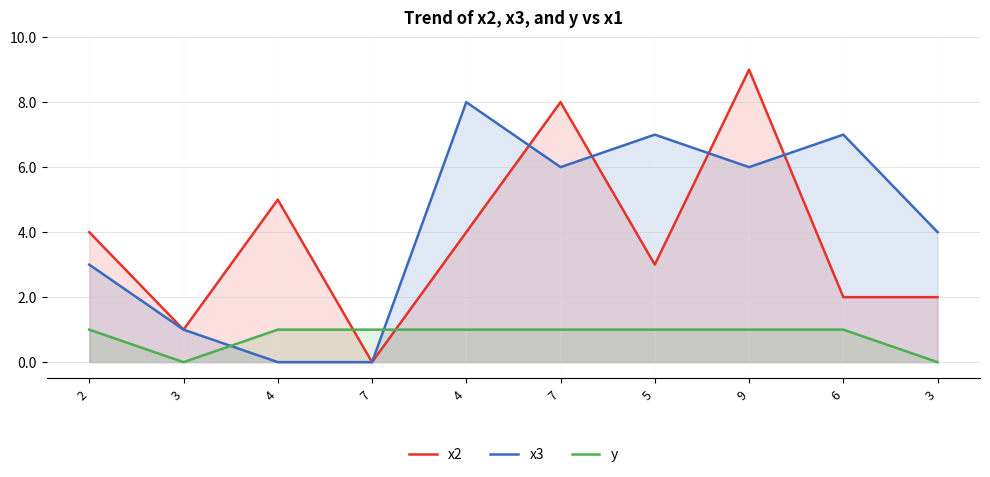

What is the value of the x3 point at the 8th from the left?

6